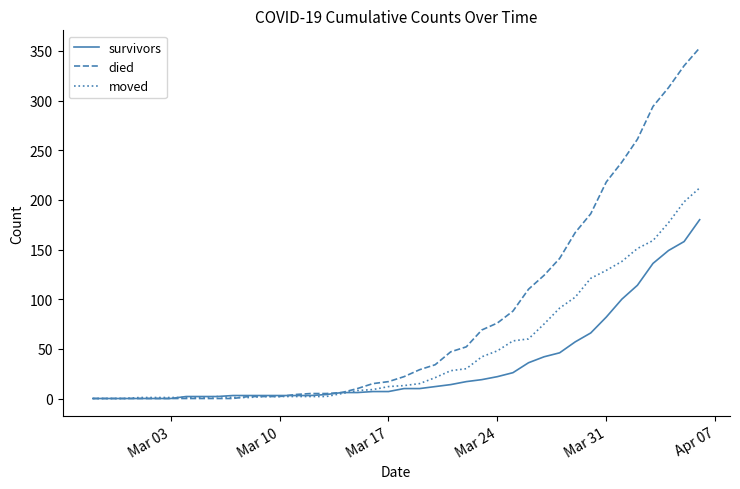

What is the difference between the second highest and minimum values in the died series?

335